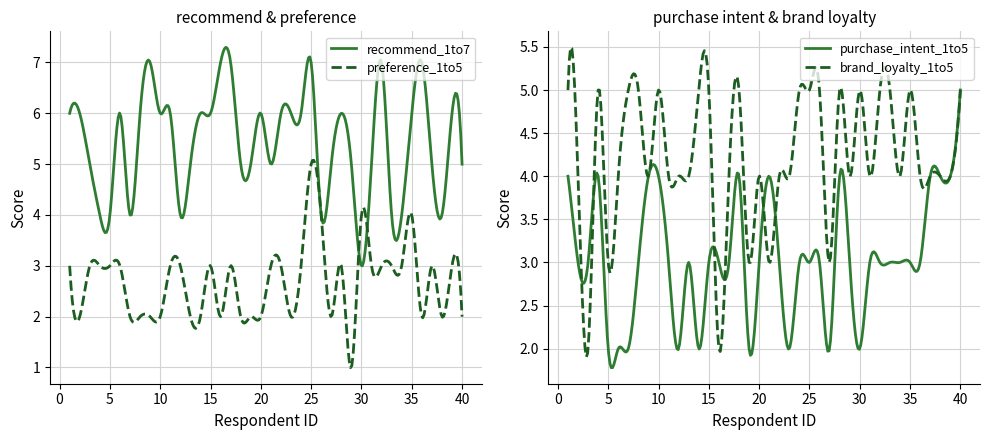

What is the spread (max minus min) of values at 25?

4